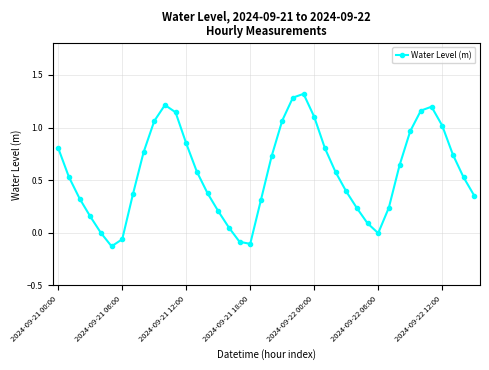

How many series are shown in this chart?

1